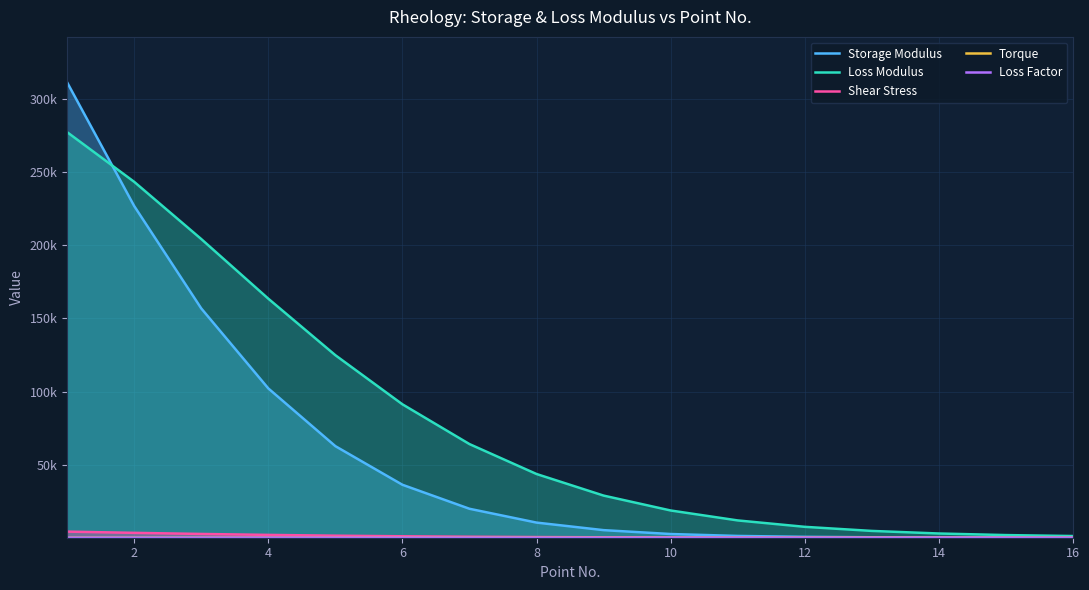

Does the chart have visible grid lines?

Yes